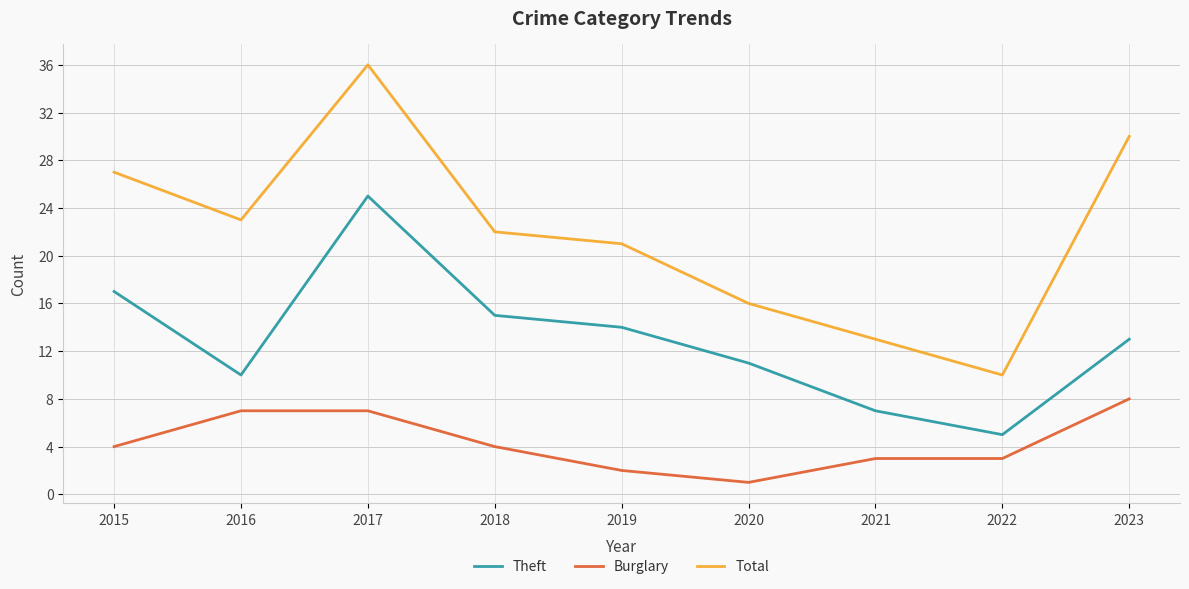

What is the sum of all Total values?

198